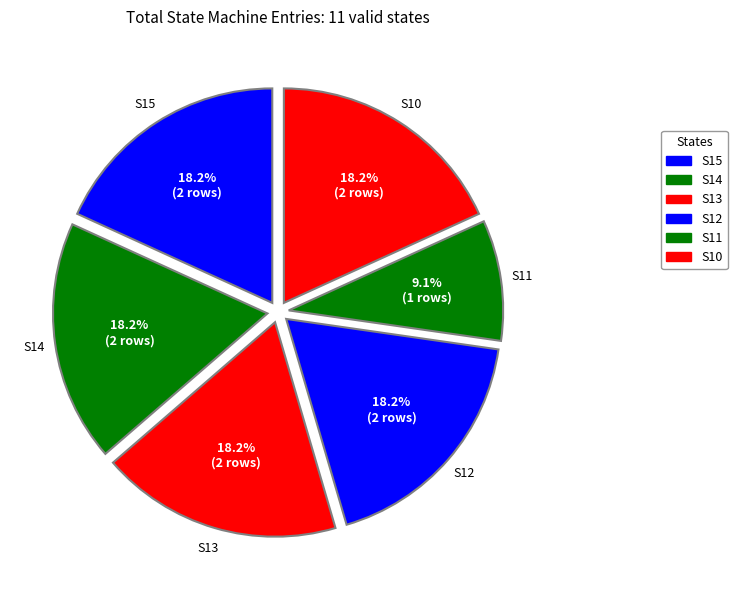

How many segments does this pie chart have?

6